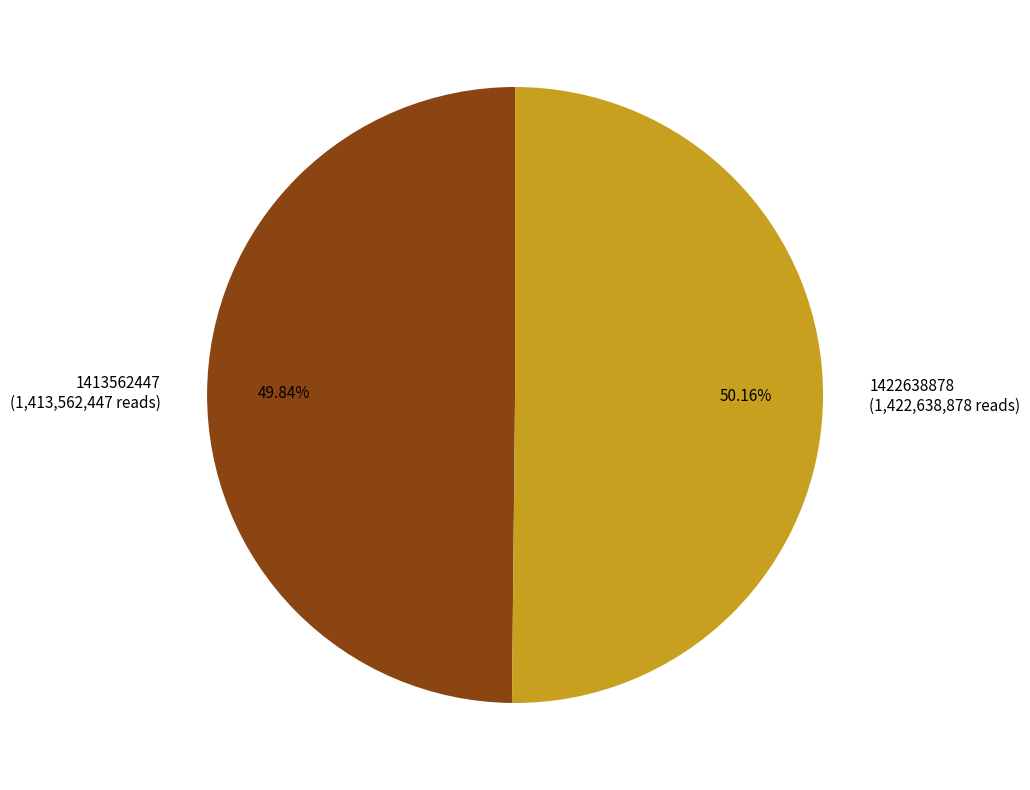

Is there a majority slice in this chart?

Yes